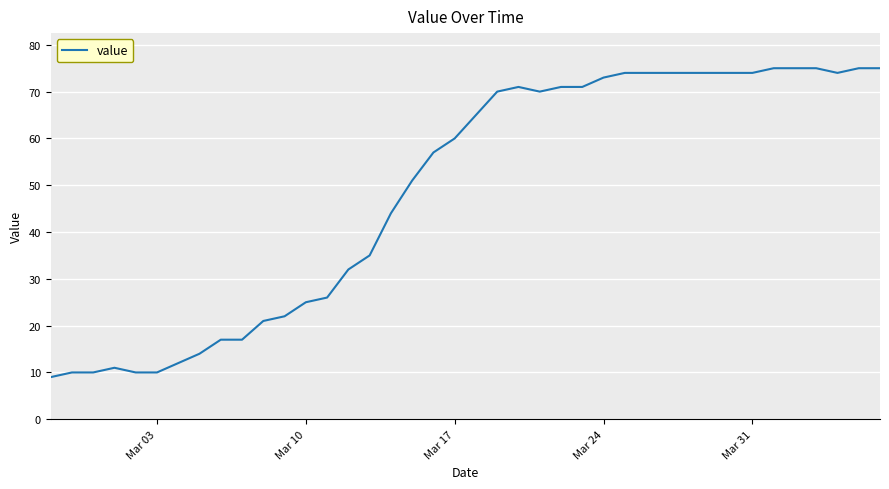

What is the sum of all values?

1951